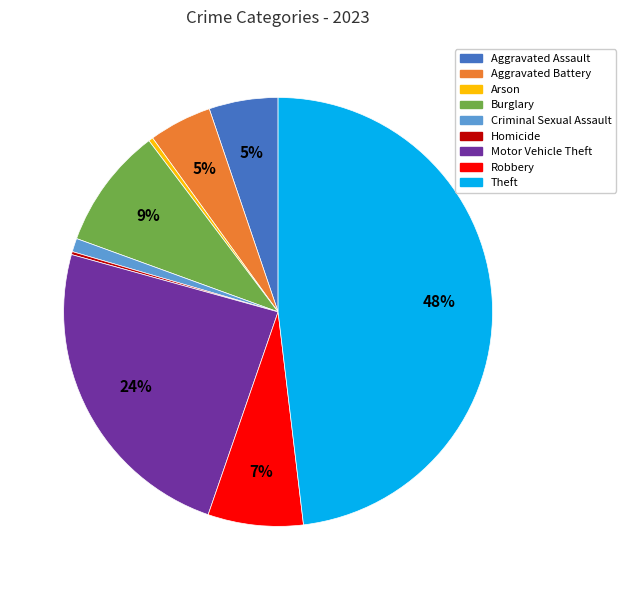

Is it true that Aggravated Assault is 1% of the pie?

False